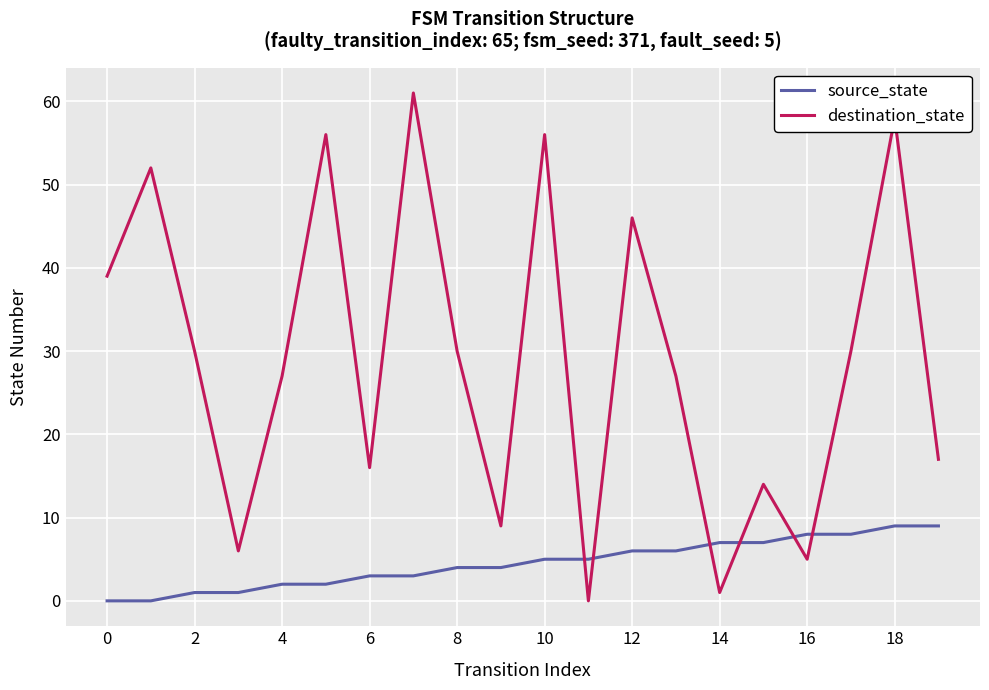

What is the difference between the maximum and minimum values in the destination_state series?

61